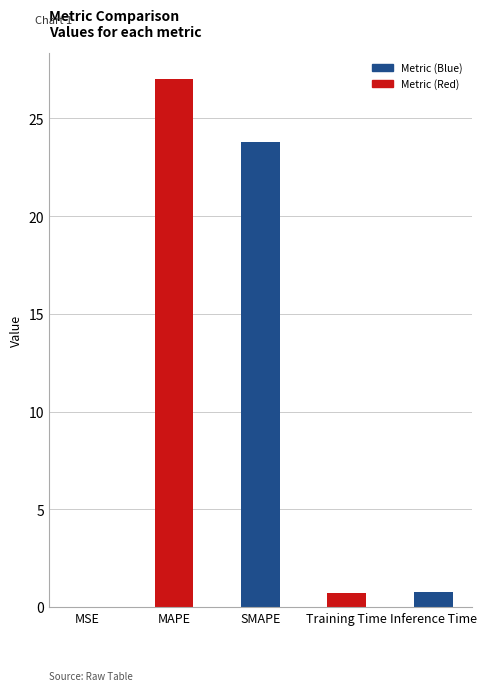

What is the average value?

10.5